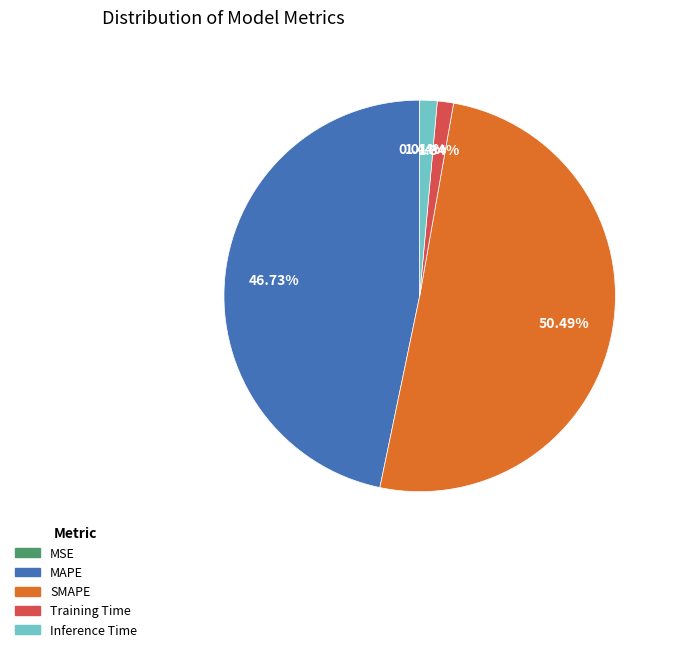

Is there a majority slice in this chart?

Yes